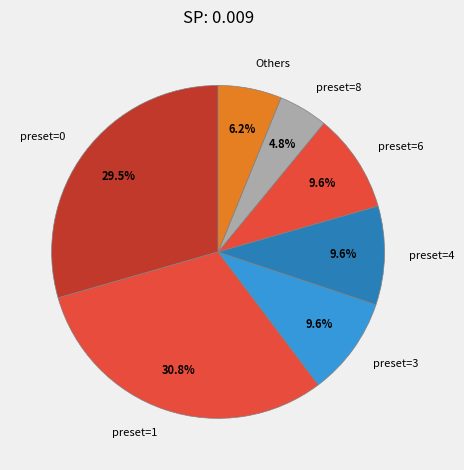

Between preset=1 and Others, which is larger?

preset=1